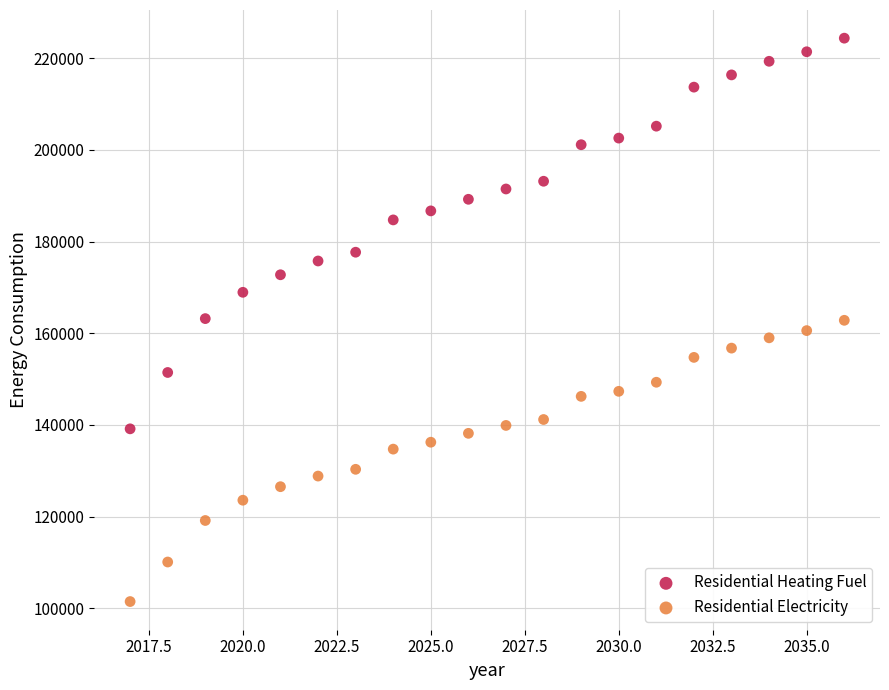

Which series contains the highest Y value?

Residential Heating Fuel